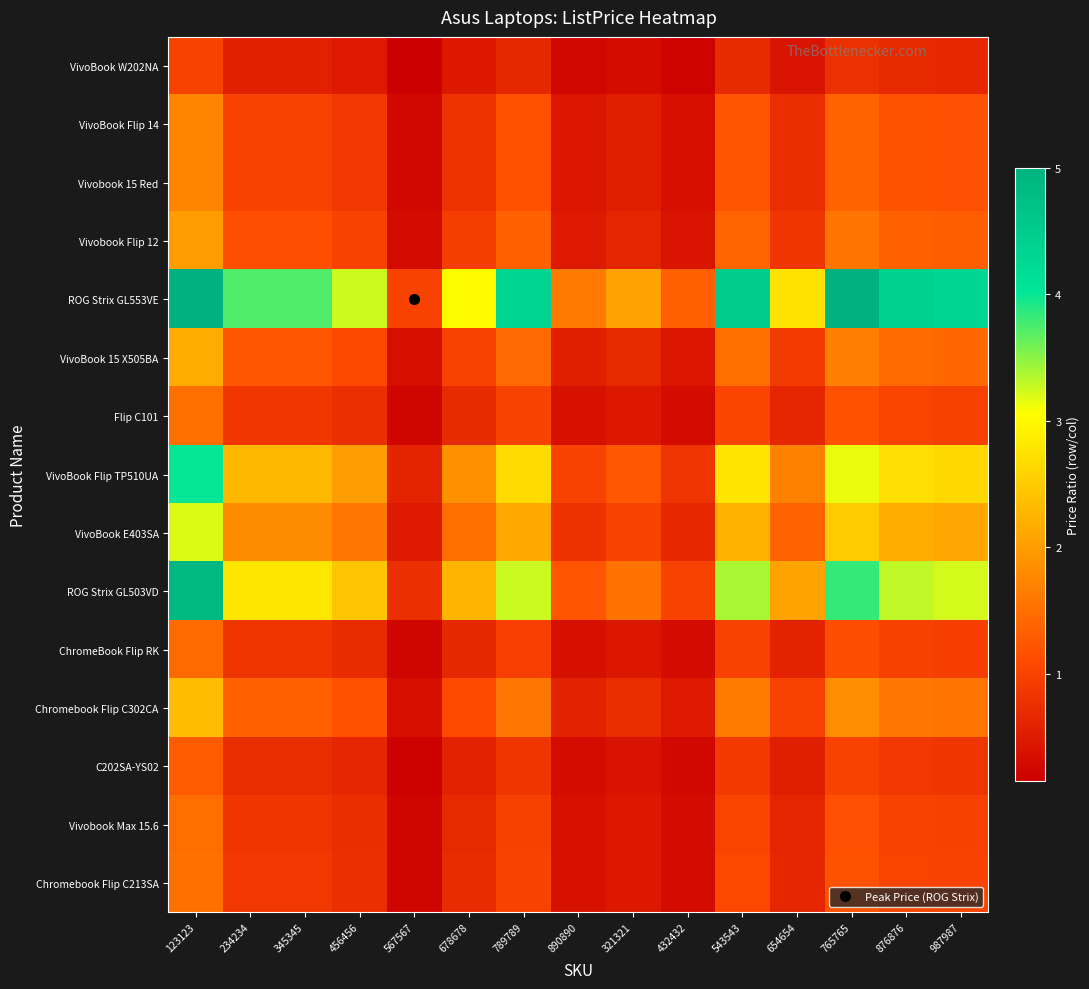

Reading left to right, transcribe all the data shown in this chart.

VivoBook W202NA: 123123=1.0	234234=0.6	345345=0.6	456456=0.5	567567=0.2	678678=0.5	789789=0.7	890890=0.2	321321=0.3	432432=0.2	543543=0.7	654654=0.4	765765=0.8	876876=0.7	987987=0.7
VivoBook Flip 14: 123123=1.7	234234=1.0	345345=1.0	456456=0.9	567567=0.3	678678=0.8	789789=1.2	890890=0.4	321321=0.5	432432=0.4	543543=1.2	654654=0.7	765765=1.4	876876=1.2	987987=1.2
Vivobook 15 Red: 123123=1.7	234234=1.0	345345=1.0	456456=0.9	567567=0.3	678678=0.8	789789=1.2	890890=0.4	321321=0.5	432432=0.4	543543=1.2	654654=0.7	765765=1.4	876876=1.2	987987=1.2
Vivobook Flip 12: 123123=2.0	234234=1.1	345345=1.1	456456=1.0	567567=0.3	678678=0.9	789789=1.3	890890=0.5	321321=0.6	432432=0.4	543543=1.4	654654=0.8	765765=1.6	876876=1.4	987987=1.3
ROG Strix GL553VE: 123123=6.5	234234=3.7	345345=3.7	456456=3.3	567567=1.0	678678=3.0	789789=4.3	890890=1.6	321321=2.0	432432=1.3	543543=4.5	654654=2.8	765765=5.1	876876=4.4	987987=4.3
VivoBook 15 X505BA: 123123=2.2	234234=1.2	345345=1.2	456456=1.1	567567=0.3	678678=1.0	789789=1.4	890890=0.5	321321=0.7	432432=0.4	543543=1.5	654654=0.9	765765=1.7	876876=1.5	987987=1.4
Flip C101: 123123=1.5	234234=0.9	345345=0.9	456456=0.7	567567=0.2	678678=0.7	789789=1.0	890890=0.4	321321=0.5	432432=0.3	543543=1.0	654654=0.6	765765=1.2	876876=1.0	987987=1.0
VivoBook Flip TP510UA: 123123=4.0	234234=2.3	345345=2.3	456456=2.0	567567=0.6	678678=1.9	789789=2.7	890890=1.0	321321=1.3	432432=0.8	543543=2.8	654654=1.7	765765=3.1	876876=2.7	987987=2.6
VivoBook E403SA: 123123=3.2	234234=1.8	345345=1.8	456456=1.6	567567=0.5	678678=1.5	789789=2.1	890890=0.8	321321=1.0	432432=0.7	543543=2.2	654654=1.4	765765=2.5	876876=2.2	987987=2.1
ROG Strix GL503VD: 123123=4.9	234234=2.8	345345=2.8	456456=2.4	567567=0.7	678678=2.3	789789=3.3	890890=1.2	321321=1.5	432432=1.0	543543=3.4	654654=2.1	765765=3.8	876876=3.3	987987=3.2
ChromeBook Flip RK: 123123=1.4	234234=0.8	345345=0.8	456456=0.7	567567=0.2	678678=0.7	789789=1.0	890890=0.4	321321=0.5	432432=0.3	543543=1.0	654654=0.6	765765=1.1	876876=1.0	987987=1.0
Chromebook Flip C302CA: 123123=2.4	234234=1.3	345345=1.3	456456=1.2	567567=0.4	678678=1.1	789789=1.6	890890=0.6	321321=0.7	432432=0.5	543543=1.6	654654=1.0	765765=1.8	876876=1.6	987987=1.6
C202SA-YS02: 123123=1.3	234234=0.7	345345=0.7	456456=0.6	567567=0.2	678678=0.6	789789=0.9	890890=0.3	321321=0.4	432432=0.3	543543=0.9	654654=0.5	765765=1.0	876876=0.9	987987=0.8
Vivobook Max 15.6: 123123=1.5	234234=0.8	345345=0.8	456456=0.7	567567=0.2	678678=0.7	789789=1.0	890890=0.4	321321=0.5	432432=0.3	543543=1.0	654654=0.6	765765=1.2	876876=1.0	987987=1.0
Chromebook Flip C213SA: 123123=1.5	234234=0.9	345345=0.9	456456=0.8	567567=0.2	678678=0.7	789789=1.0	890890=0.4	321321=0.5	432432=0.3	543543=1.0	654654=0.6	765765=1.2	876876=1.0	987987=1.0